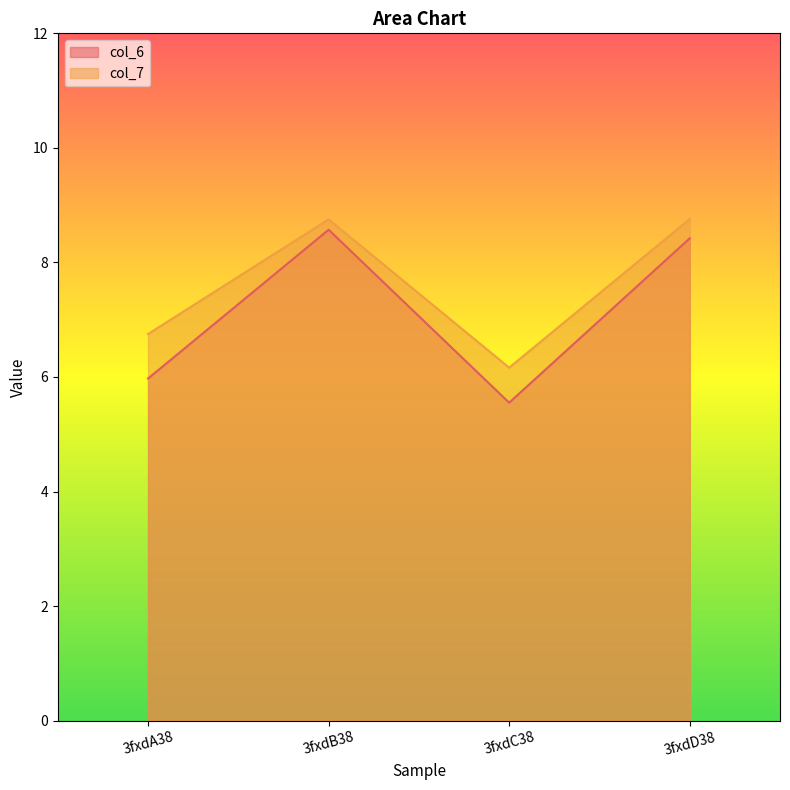

How many values in the col_7 series are below 8?

2